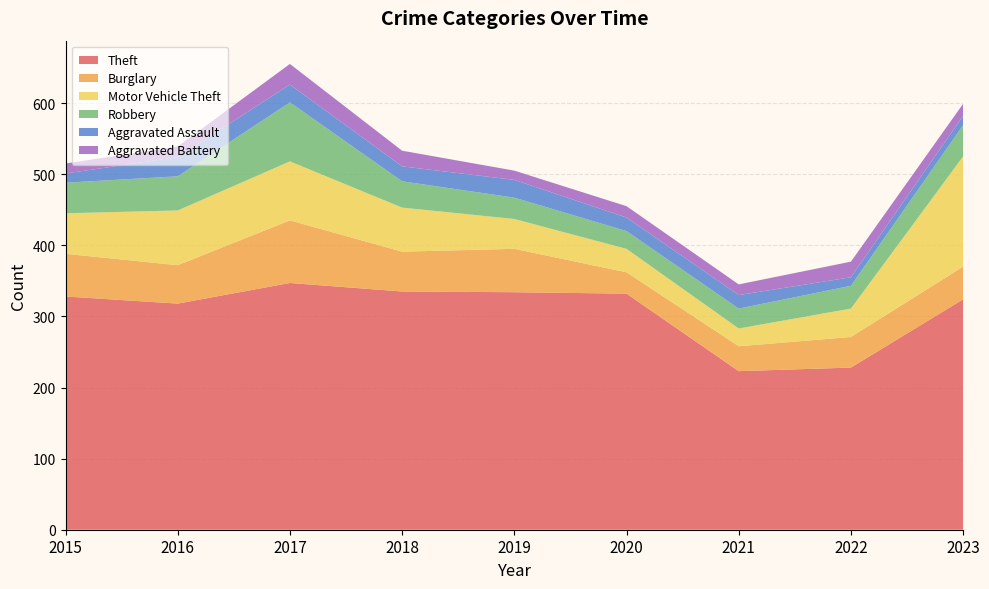

Reading left to right, list all the values displayed in this chart.

Theft: 2015=328	2016=318	2017=347	2018=335	2019=334	2020=332	2021=223	2022=228	2023=324
Burglary: 2015=60	2016=54	2017=88	2018=56	2019=61	2020=30	2021=35	2022=43	2023=46
Motor Vehicle Theft: 2015=57	2016=77	2017=83	2018=62	2019=42	2020=33	2021=25	2022=40	2023=155
Robbery: 2015=43	2016=48	2017=83	2018=37	2019=30	2020=25	2021=28	2022=32	2023=44
Aggravated Assault: 2015=13	2016=27	2017=25	2018=21	2019=25	2020=19	2021=19	2022=12	2023=13
Aggravated Battery: 2015=14	2016=15	2017=29	2018=22	2019=13	2020=16	2021=15	2022=22	2023=17